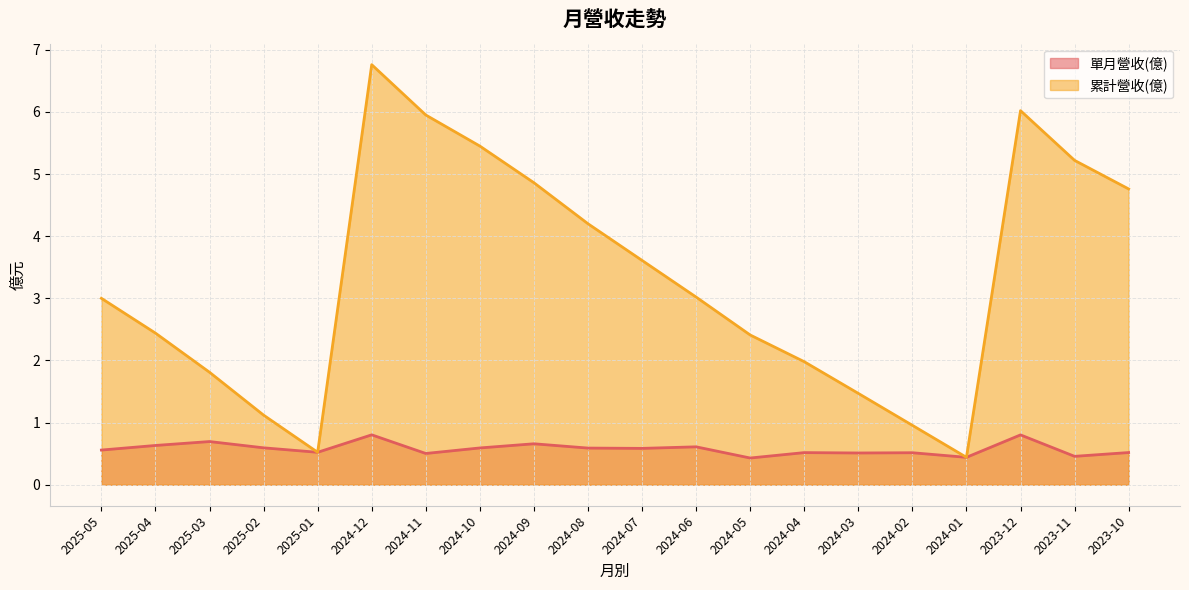

How many values in the 累計營收(億) series exceed 3?

10